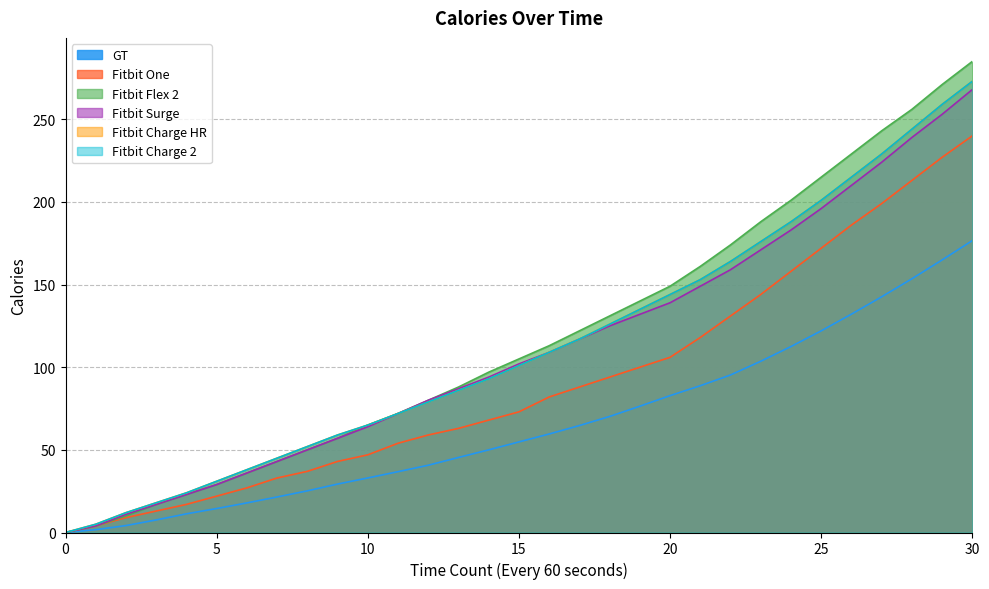

What is the maximum value for Fitbit One?

240.0